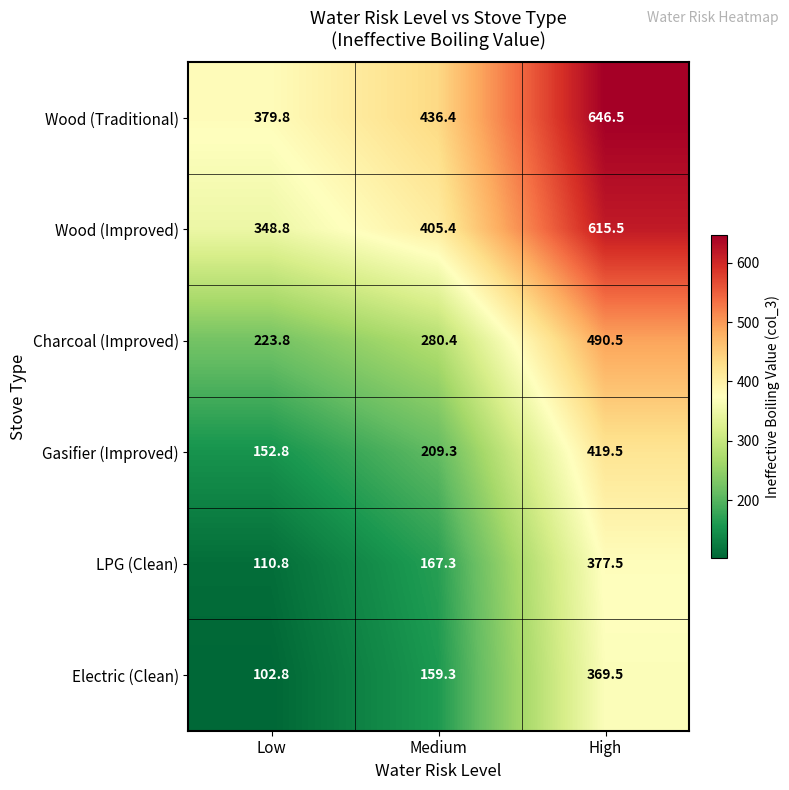

What is the minimum value shown in the chart?

102.8